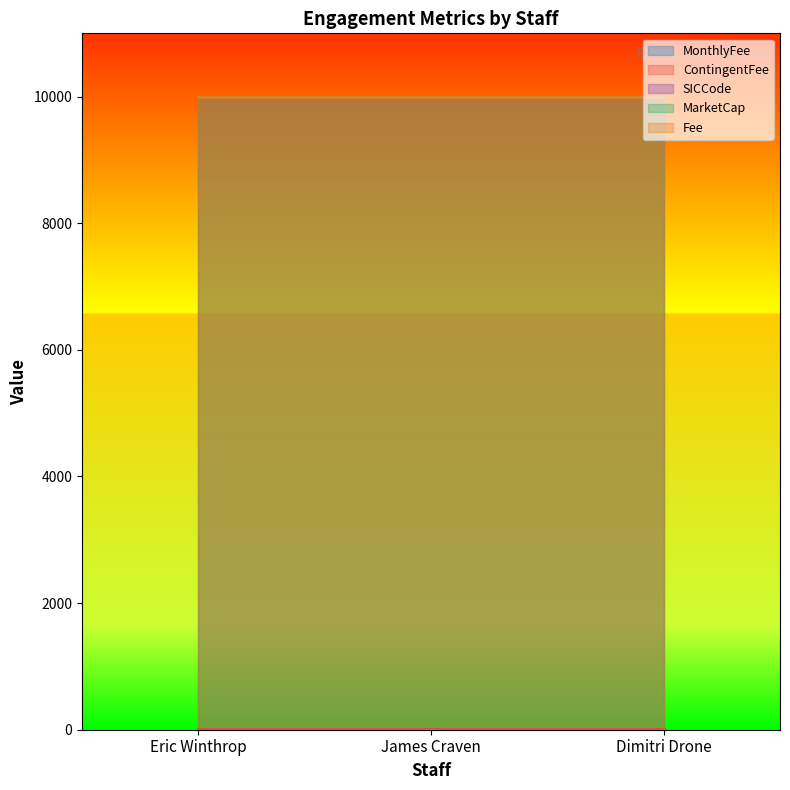

Reading right to left, extract all data points from this chart.

MonthlyFee: 10	10	10
ContingentFee: 10	10	10
SICCode: 9999	9999	9999
MarketCap: 10000	10000	10000
Fee: 10000	10000	10000